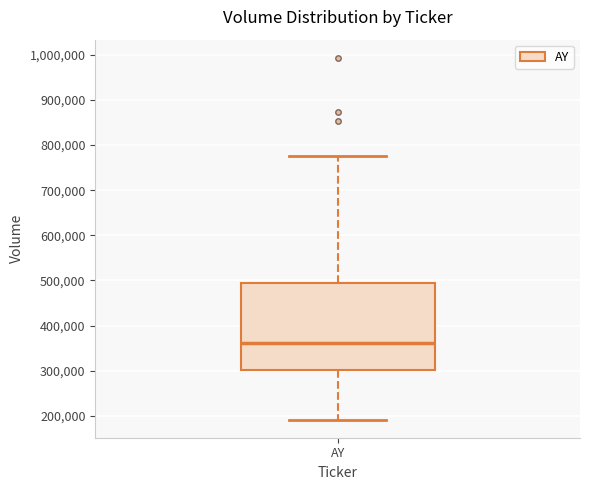

Where does the median line of the box for AY sit on the y-axis? The values are not printed on the chart, so give them approximately, as read against the axis.

360000